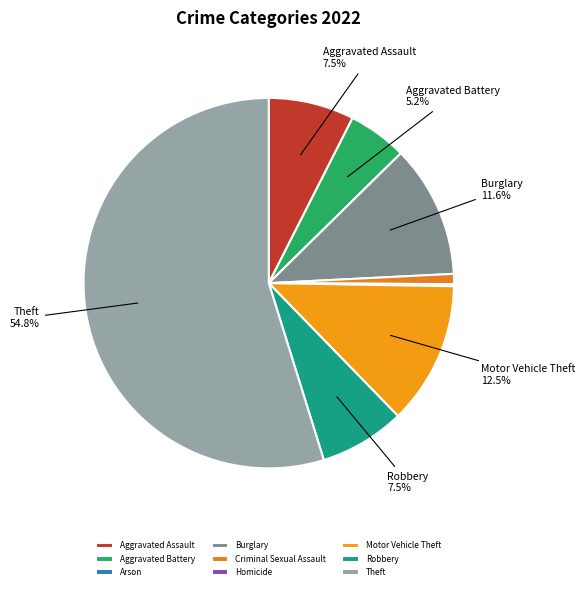

True or false: Robbery accounts for 7% of the total.

True